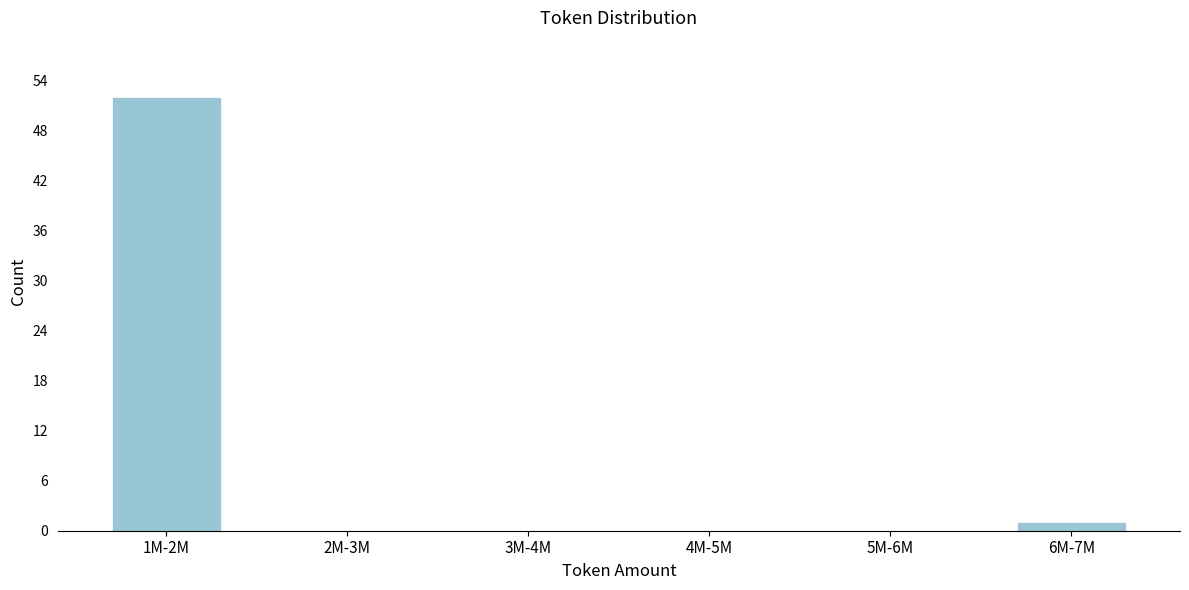

Reading left to right, transcribe all the data shown in this chart.

1M-2M=52	2M-3M=0	3M-4M=0	4M-5M=0	5M-6M=0	6M-7M=1